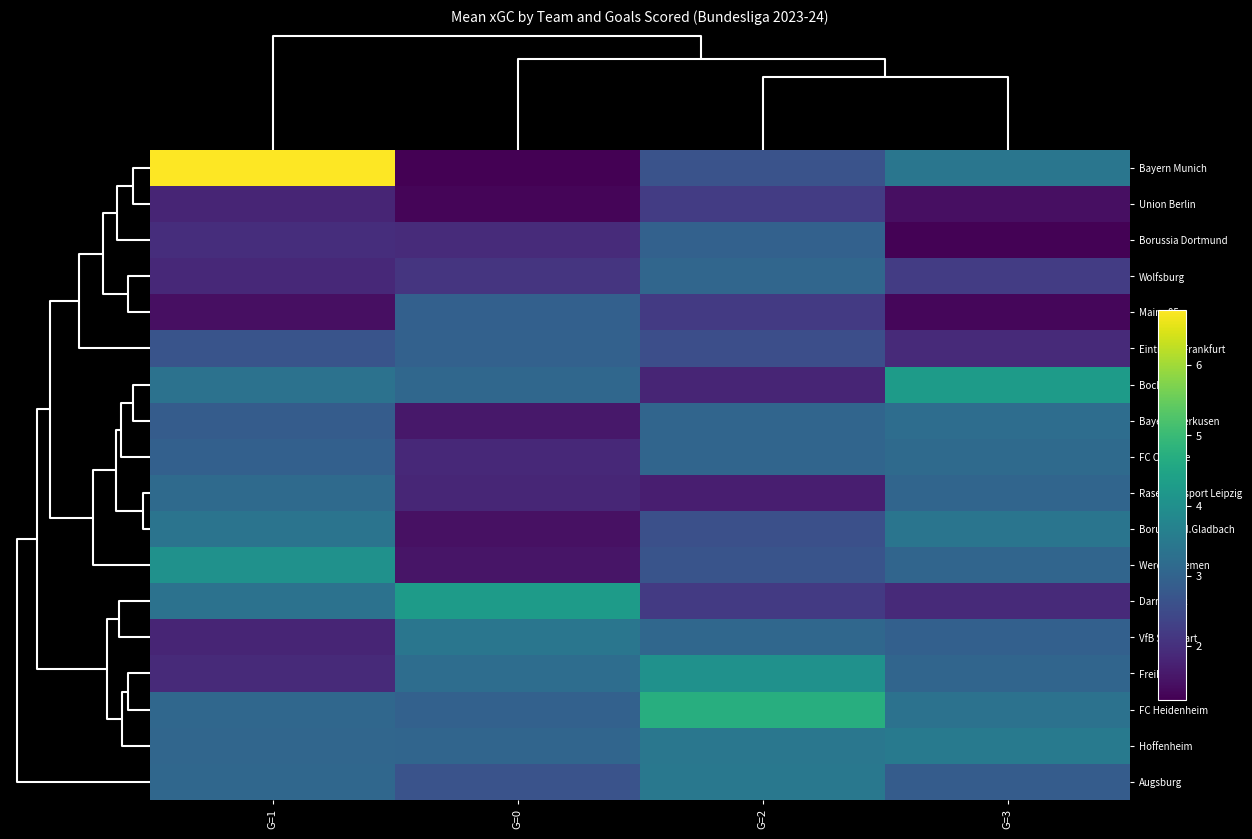

Reading left to right, list all the values displayed in this chart.

Bayern Munich: G=1=6.8	G=0=1.2	G=2=2.7	G=3=3.4
Union Berlin: G=1=1.8	G=0=1.3	G=2=2.2	G=3=1.5
Borussia Dortmund: G=1=2.0	G=0=1.9	G=2=3.0	G=3=1.3
Wolfsburg: G=1=1.9	G=0=2.1	G=2=3.1	G=3=2.2
Mainz 05: G=1=1.5	G=0=2.9	G=2=2.2	G=3=1.3
Eintracht Frankfurt: G=1=2.7	G=0=3.0	G=2=2.6	G=3=1.9
Bochum: G=1=3.3	G=0=3.1	G=2=1.8	G=3=4.3
Bayer Leverkusen: G=1=2.8	G=0=1.6	G=2=3.0	G=3=3.2
FC Cologne: G=1=2.9	G=0=1.9	G=2=3.0	G=3=3.2
RasenBallsport Leipzig: G=1=3.2	G=0=1.8	G=2=1.7	G=3=3.0
Borussia M.Gladbach: G=1=3.4	G=0=1.5	G=2=2.6	G=3=3.4
Werder Bremen: G=1=4.0	G=0=1.5	G=2=2.7	G=3=3.0
Darmstadt: G=1=3.3	G=0=4.3	G=2=2.2	G=3=1.9
VfB Stuttgart: G=1=1.8	G=0=3.4	G=2=3.1	G=3=2.9
Freiburg: G=1=1.9	G=0=3.2	G=2=4.0	G=3=3.0
FC Heidenheim: G=1=3.1	G=0=3.0	G=2=4.7	G=3=3.3
Hoffenheim: G=1=3.1	G=0=3.0	G=2=3.4	G=3=3.5
Augsburg: G=1=3.1	G=0=2.7	G=2=3.5	G=3=2.8